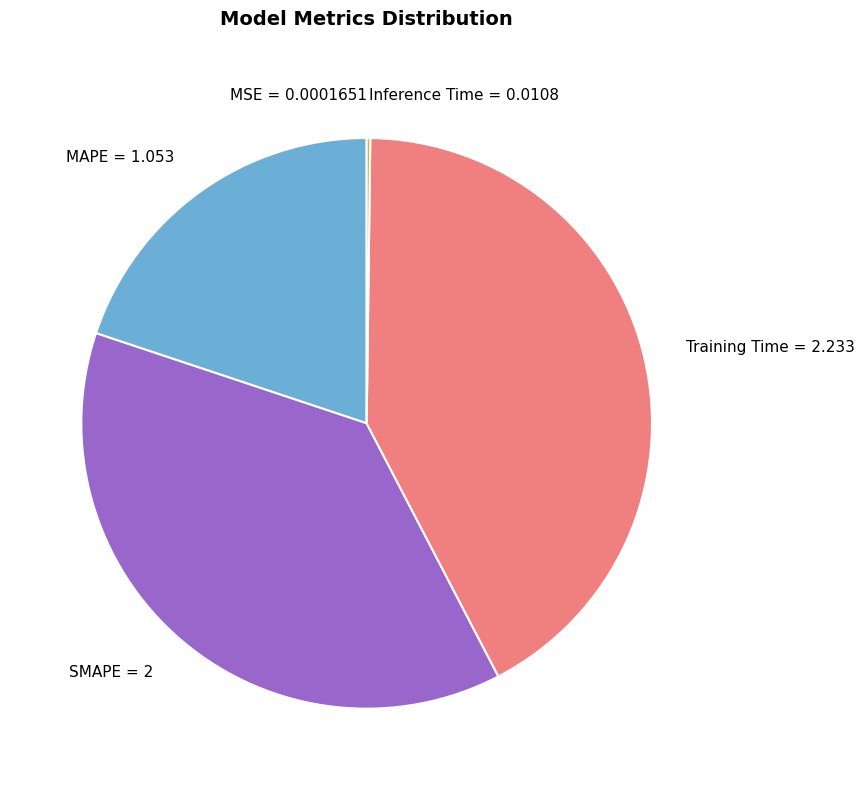

Does any single category account for the majority?

No